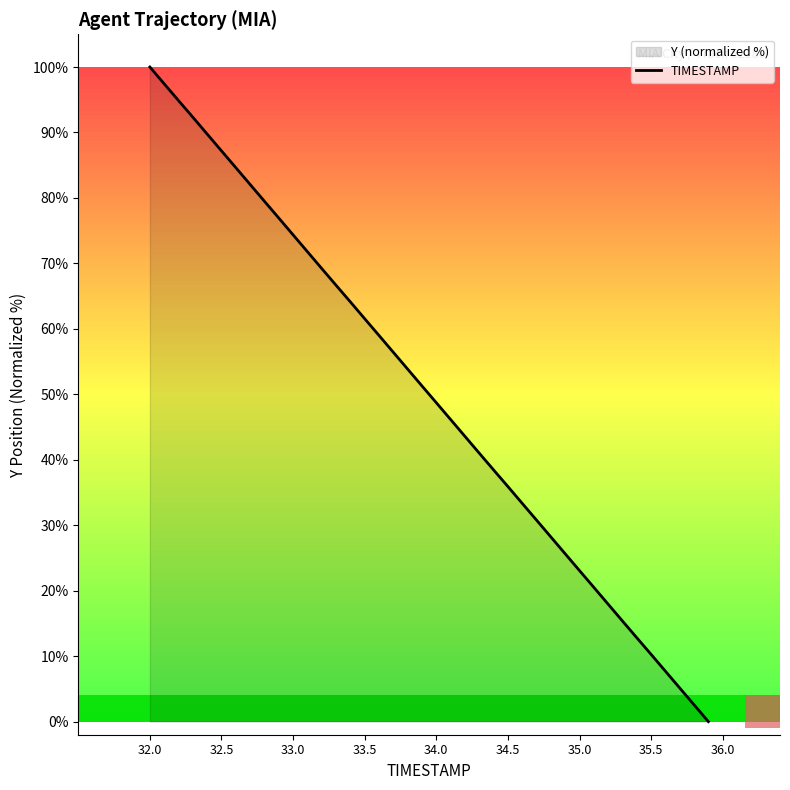

What is the change in value from 32.5 to 33.5?

-25.6